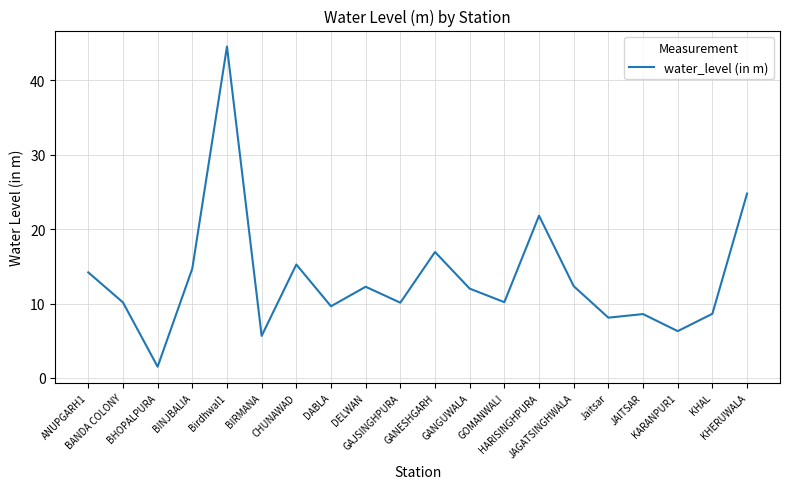

What is the sum of all values?

267.5